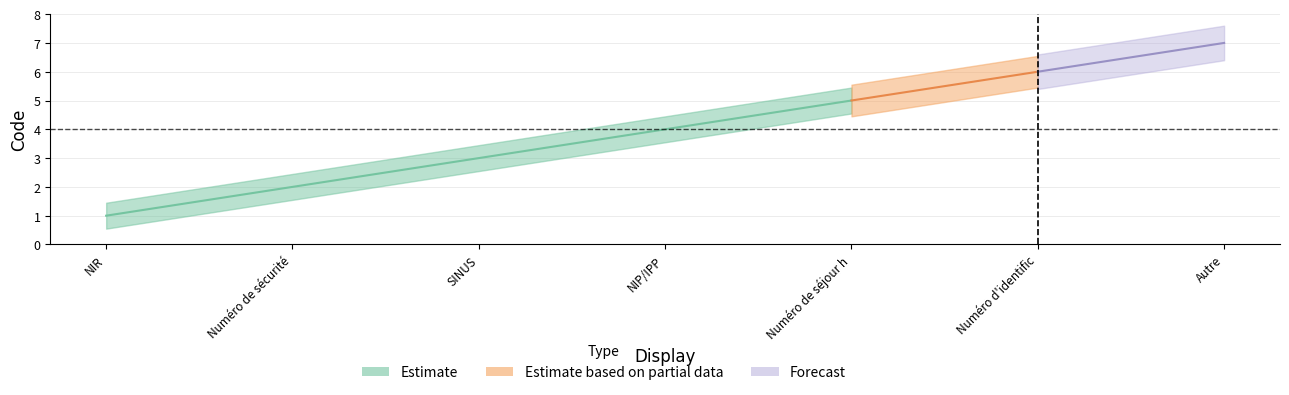

Reading right to left, transcribe all the data shown in this chart.

Autre=7	Numéro d'identification provisoire=6	Numéro de séjour hospitalier=5	NIP/IPP=4	SINUS=3	Numéro de sécurité sociale du conjoint=2	NIR=1